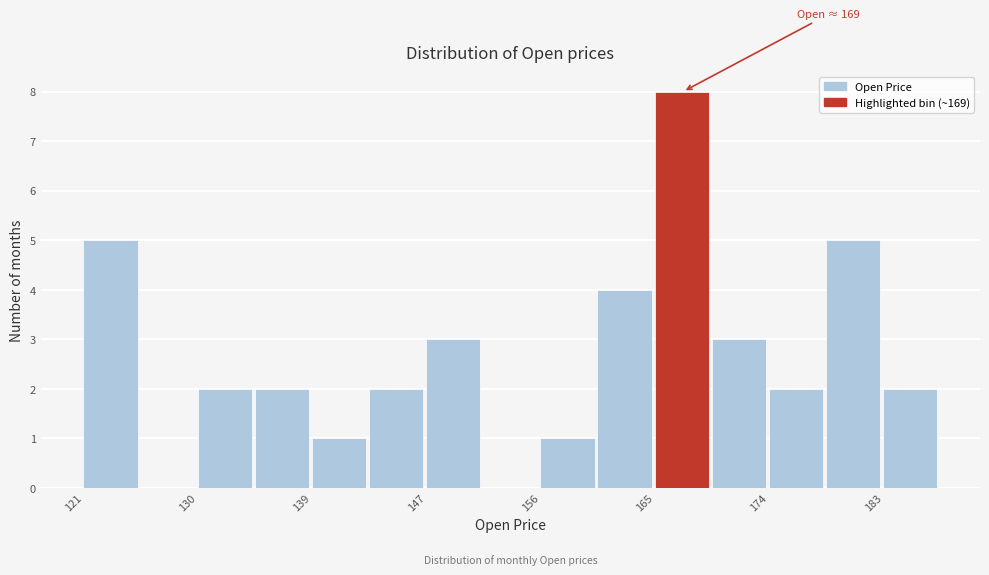

Over which range of the x-axis is the bar tallest?

165 to 169